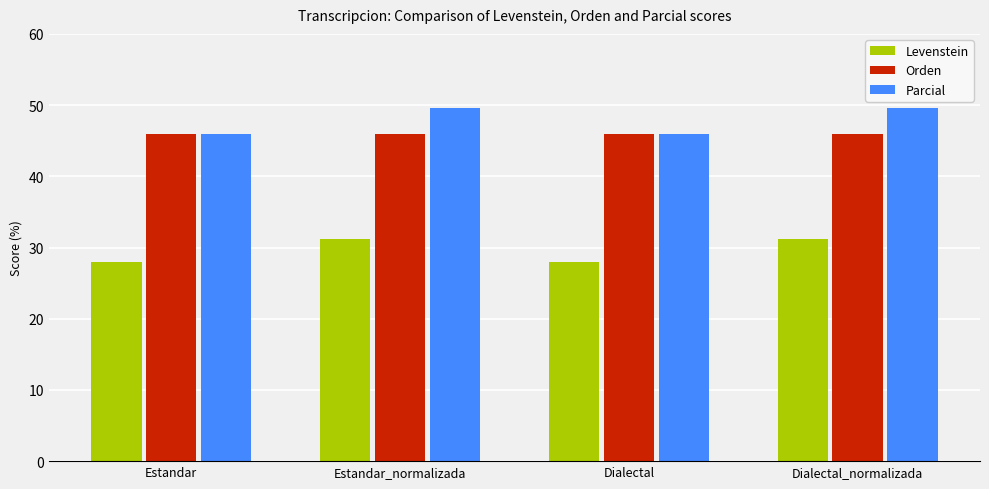

Is it true that Levenstein equals 27.9 at Dialectal?

True